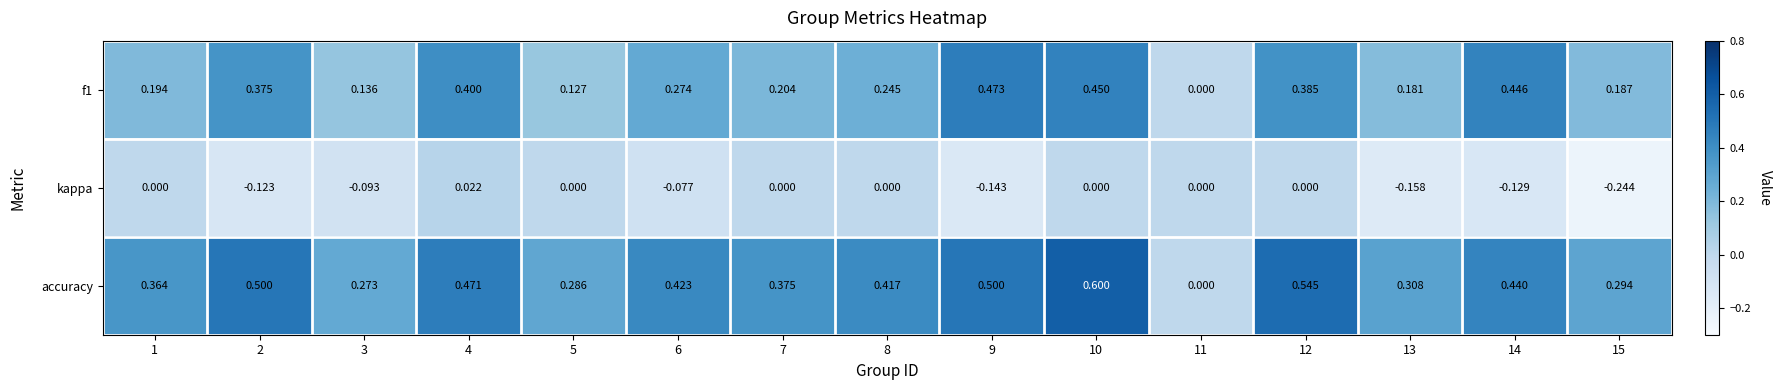

Which series has the largest total across all categories?

accuracy